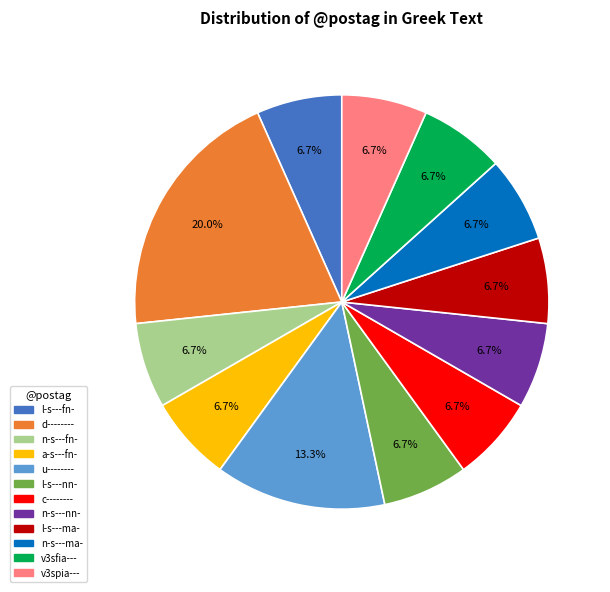

To the nearest percent, what portion does n-s---fn- represent?

7%